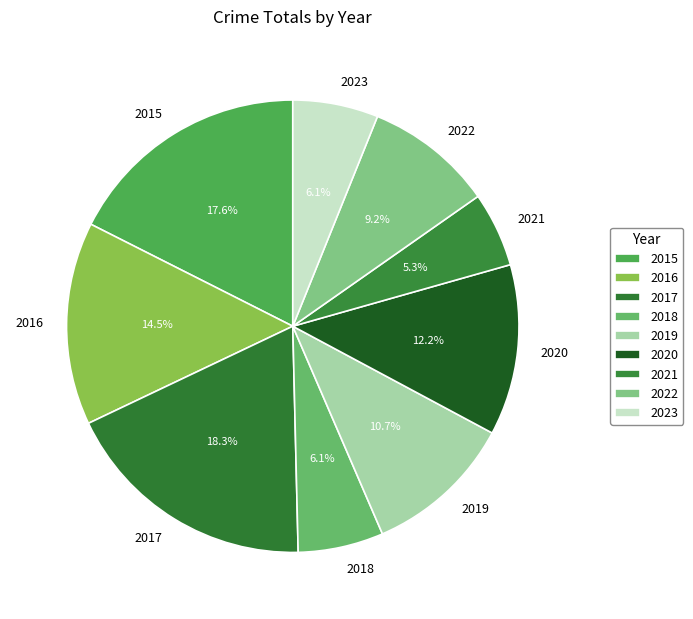

The 2020 slice represents 12% of the pie. True or false?

True